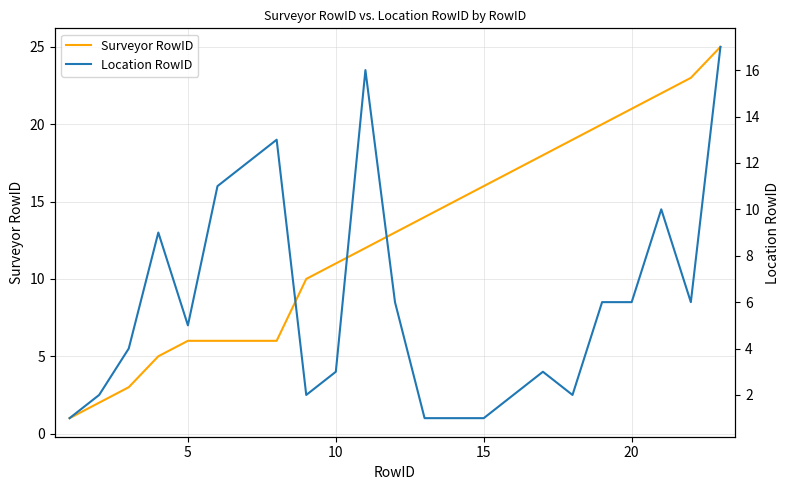

True or false: Location RowID has more than 0 interior local peaks.

True